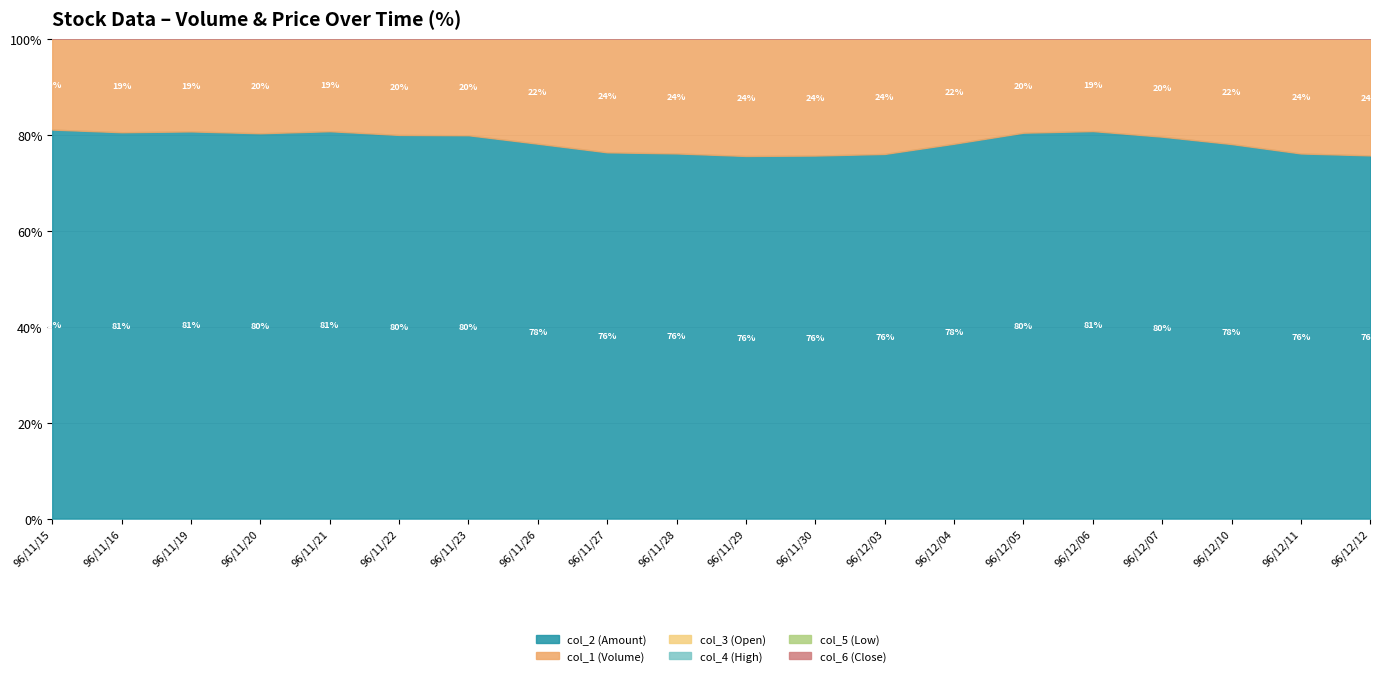

What is the highest value of the col_2 (Amount) series?

81.1